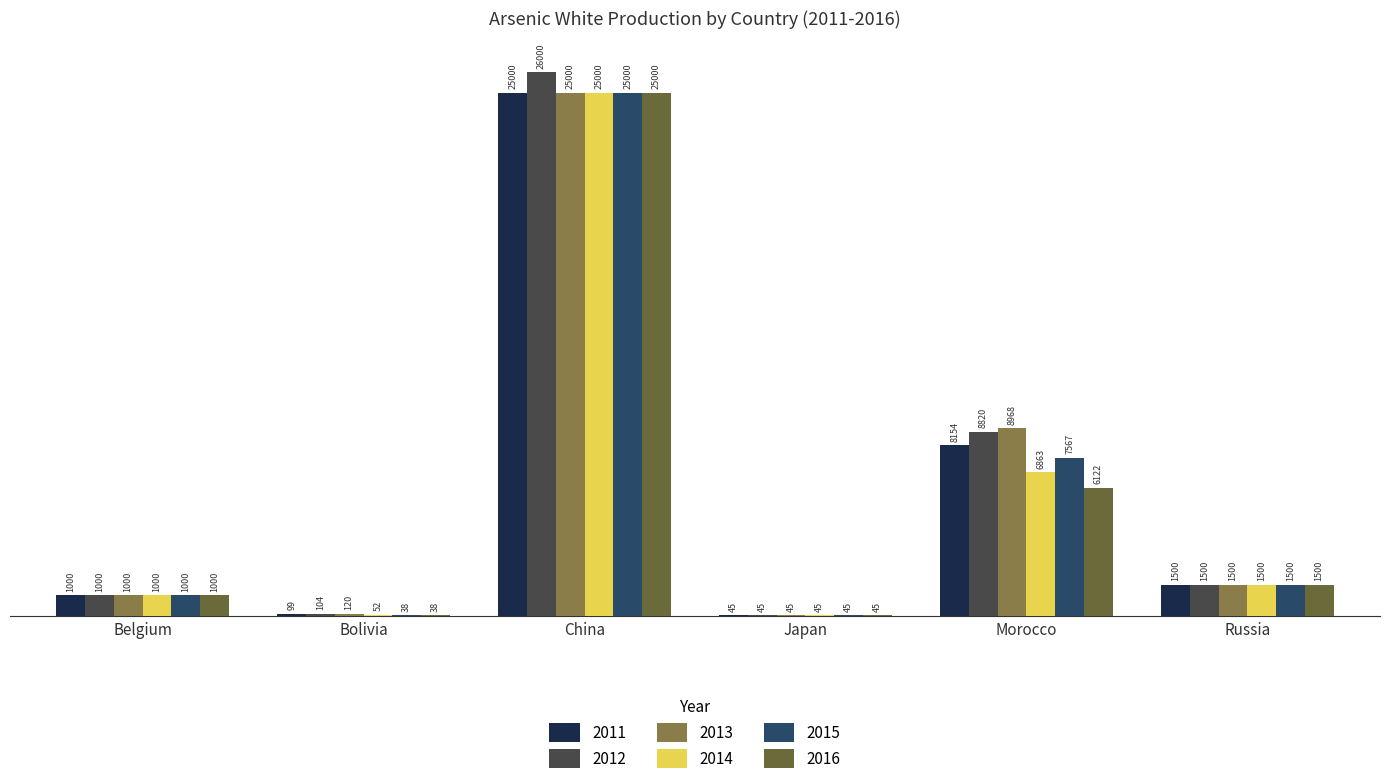

Are the bars grouped side by side (vs. stacked)?

Yes